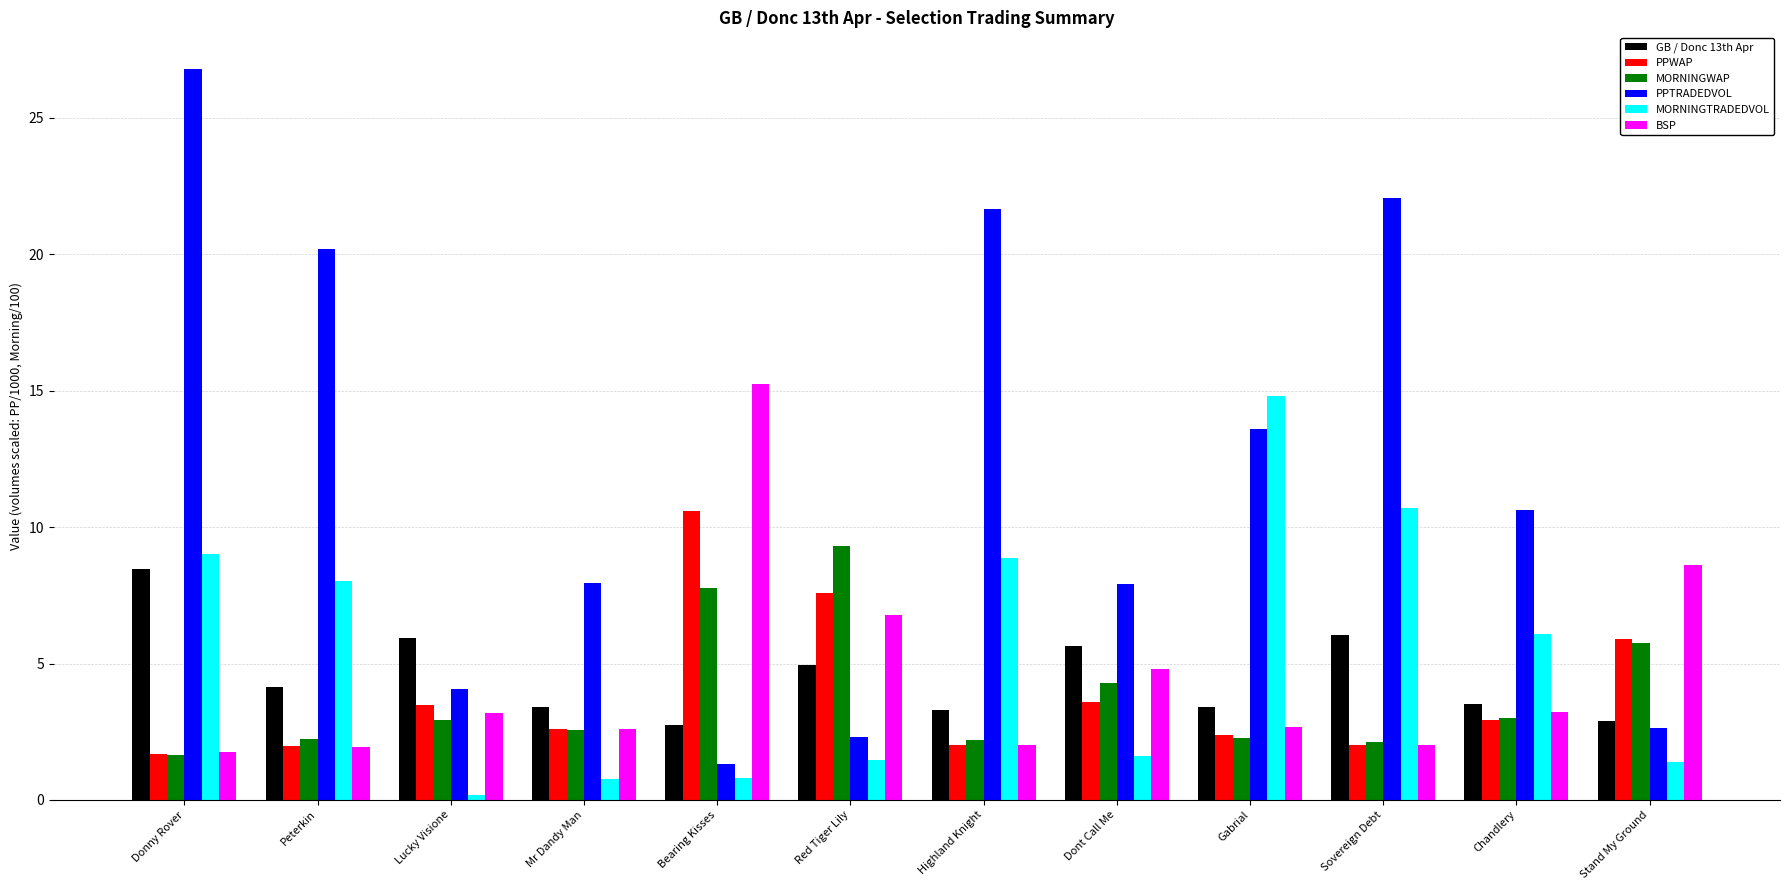

What are all the series names shown in the legend?

GB / Donc 13th Apr, PPWAP, MORNINGWAP, PPTRADEDVOL, MORNINGTRADEDVOL, BSP